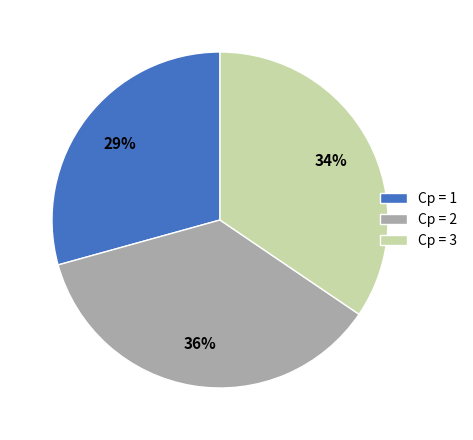

Which slice is the smallest?

Cp = 1